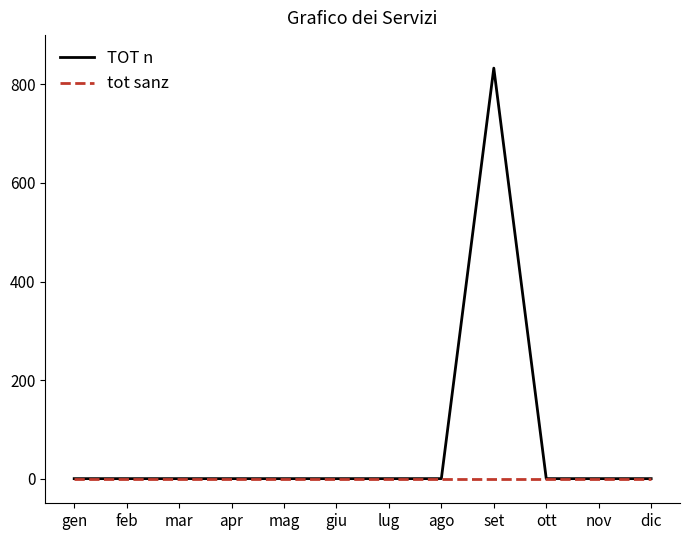

The tot sanz series shows 0 at apr. True or false?

True